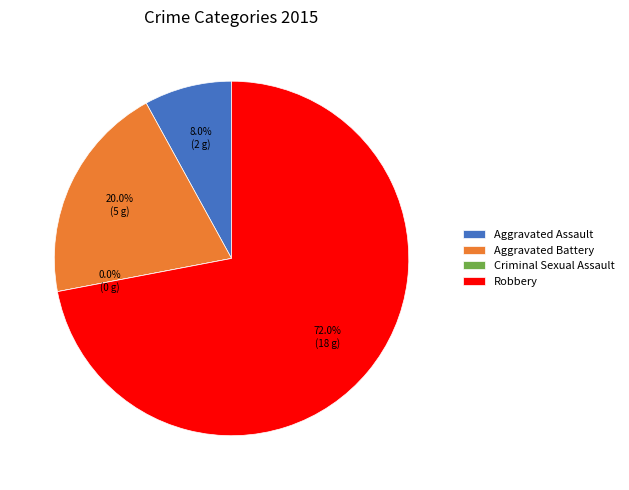

True or false: Aggravated Assault accounts for 8% of the total.

True